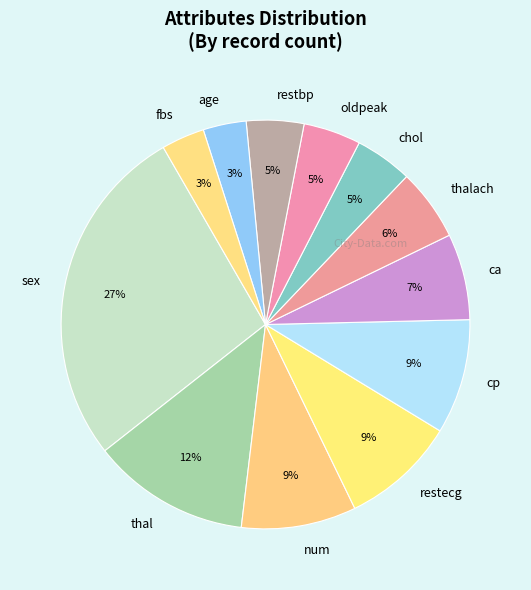

Between oldpeak and num, which is larger?

num